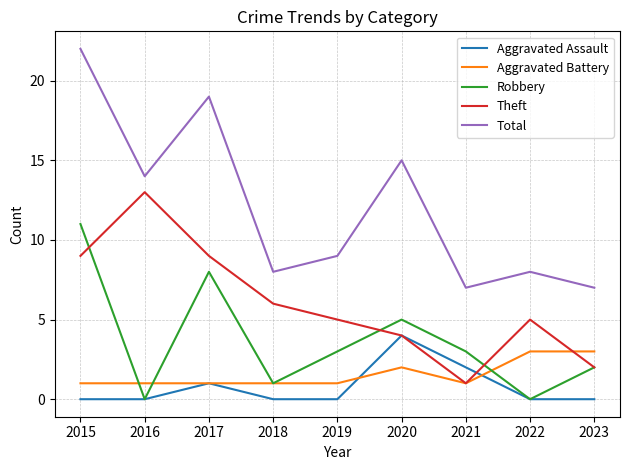

List the series in order of their peak value, lowest first.

Aggravated Battery, Aggravated Assault, Robbery, Theft, Total